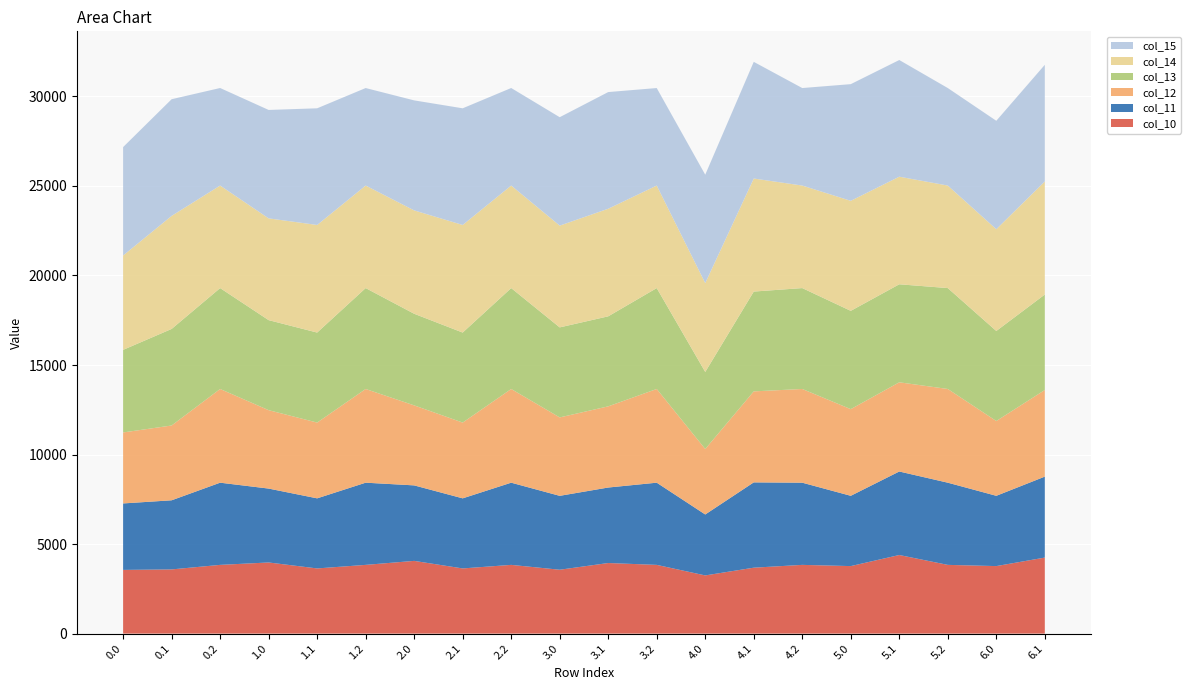

Reading left to right, what are all the values shown in this chart?

col_10: 0.0=3557.6	0.1=3585.2	0.2=3838.3	1.0=3972.5	1.1=3639.6	1.2=3838.3	2.0=4061.5	2.1=3639.6	2.2=3838.3	3.0=3567.2	3.1=3941.8	3.2=3838.3	4.0=3249.3	4.1=3681.4	4.2=3838.3	5.0=3770.7	5.1=4389.3	5.2=3838.3	6.0=3770.7	6.1=4246.2
col_11: 0.0=3711.7	0.1=3859.5	0.2=4589.8	1.0=4126.6	1.1=3913.9	1.2=4589.8	2.0=4215.6	2.1=3913.9	2.2=4589.8	3.0=4126.6	3.1=4216.0	3.2=4589.8	4.0=3403.4	4.1=4764.0	4.2=4589.8	5.0=3924.8	5.1=4663.5	5.2=4589.8	6.0=3924.8	6.1=4520.5
col_12: 0.0=3964.5	0.1=4177.5	0.2=5233.3	1.0=4379.4	1.1=4231.9	1.2=5233.3	2.0=4468.4	2.1=4231.9	2.2=5233.3	3.0=4379.4	3.1=4534.1	3.2=5233.3	4.0=3656.2	4.1=5082.0	4.2=5233.3	5.0=4840.5	5.1=4981.6	5.2=5233.3	6.0=4177.6	6.1=4838.5
col_13: 0.0=4612.5	0.1=5392.3	0.2=5634.8	1.0=5027.5	1.1=5026.3	1.2=5634.8	2.0=5116.4	2.1=5026.3	2.2=5634.8	3.0=5027.5	3.1=5026.3	3.2=5634.8	4.0=4304.2	4.1=5574.2	4.2=5634.8	5.0=5488.5	5.1=5473.8	5.2=5634.8	6.0=5027.5	6.1=5330.8
col_14: 0.0=5268.8	0.1=6313.2	0.2=5726.0	1.0=5683.8	1.1=6008.8	1.2=5726.0	2.0=5772.7	2.1=6008.8	2.2=5726.0	3.0=5683.8	3.1=6008.8	3.2=5726.0	4.0=4960.6	4.1=6313.2	4.2=5726.0	5.0=6144.8	5.1=6008.8	5.2=5726.0	6.0=5683.8	6.1=6313.2
col_15: 0.0=6054.9	0.1=6516.0	0.2=5447.6	1.0=6054.9	1.1=6516.0	1.2=5445.8	2.0=6143.9	2.1=6516.0	2.2=5447.6	3.0=6054.9	3.1=6516.0	3.2=5445.8	4.0=6054.9	4.1=6516.0	4.2=5445.8	5.0=6516.0	5.1=6516.0	5.2=5445.8	6.0=6054.9	6.1=6516.0